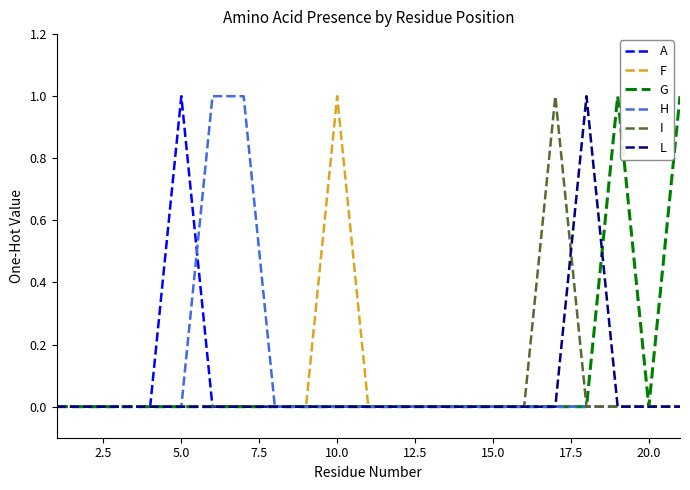

Count the I values in the range 0 to 1.

21